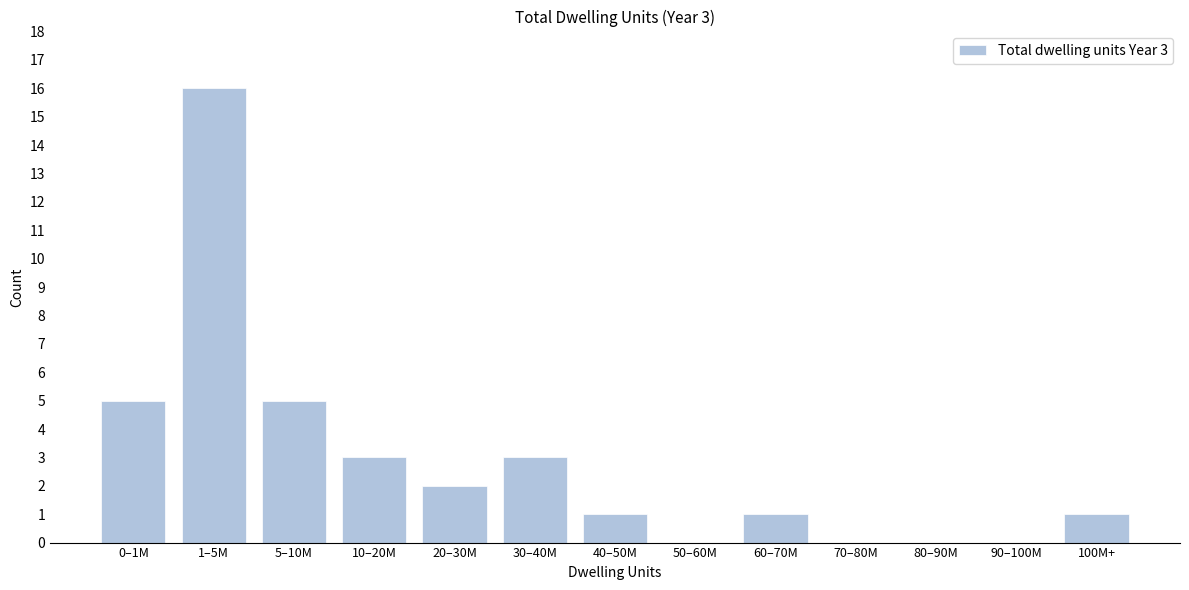

Reading left to right, what are all the values shown in this chart?

0–1M=5	1–5M=16	5–10M=5	10–20M=3	20–30M=2	30–40M=3	40–50M=1	50–60M=0	60–70M=1	70–80M=0	80–90M=0	90–100M=0	100M+=1